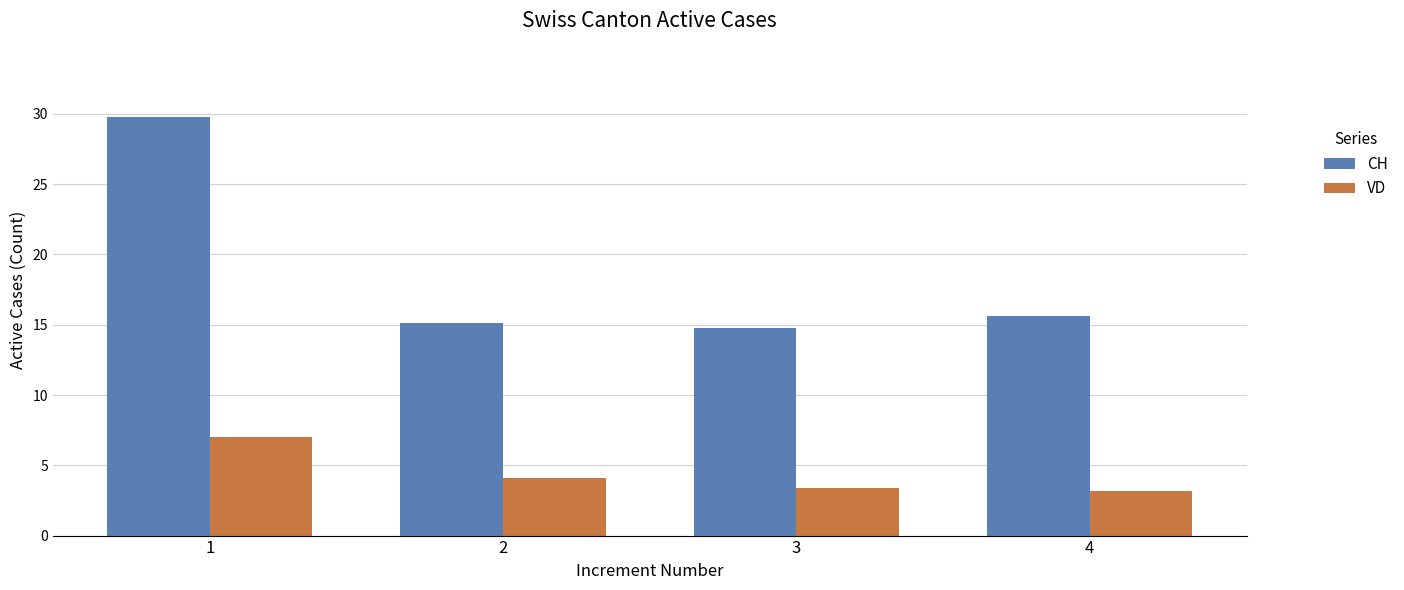

Which series has the largest total across all categories?

CH